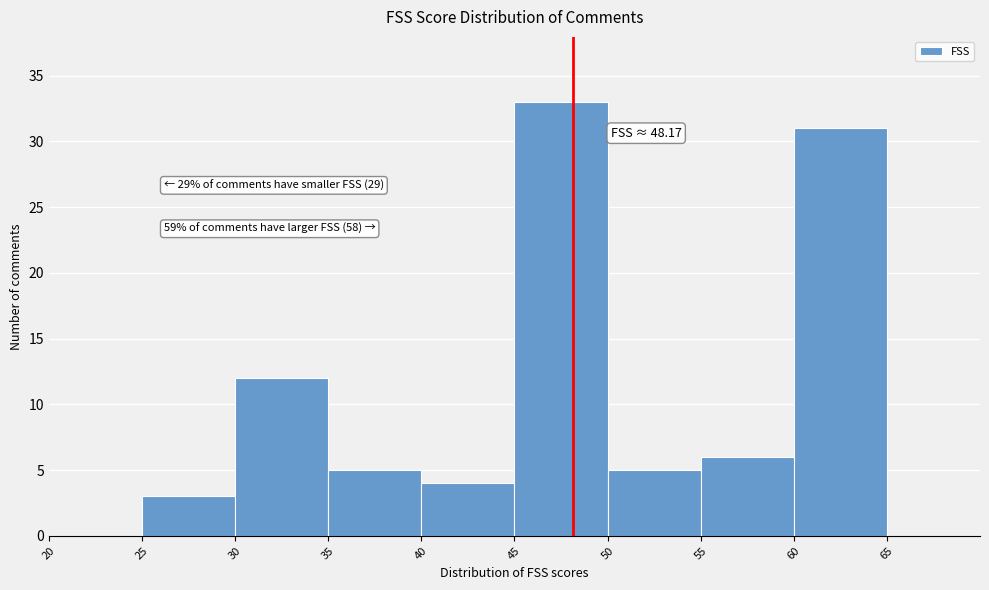

Over which range of the x-axis is the bar tallest?

45 to 50